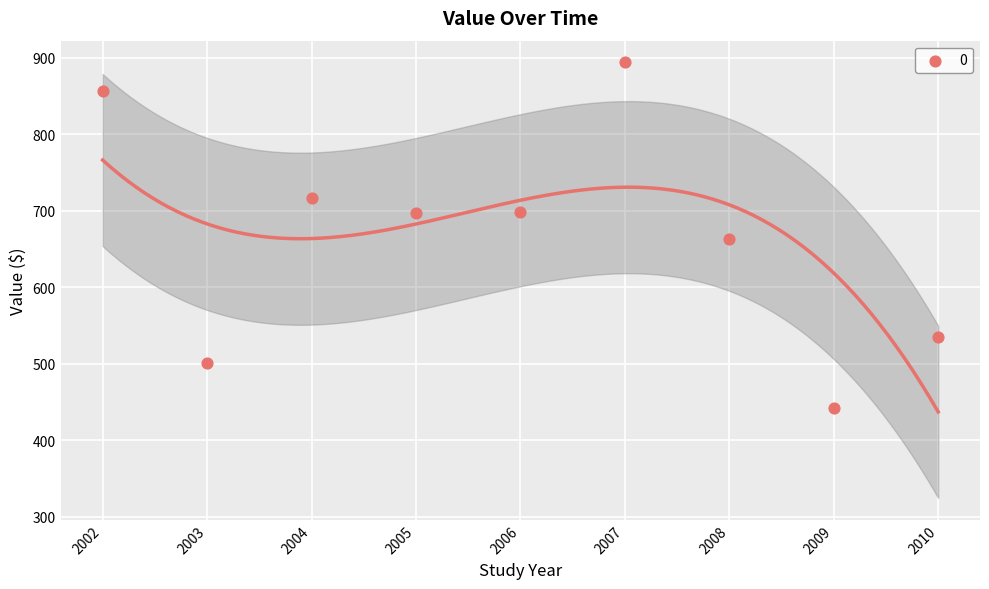

What is the average Y value?

666.8